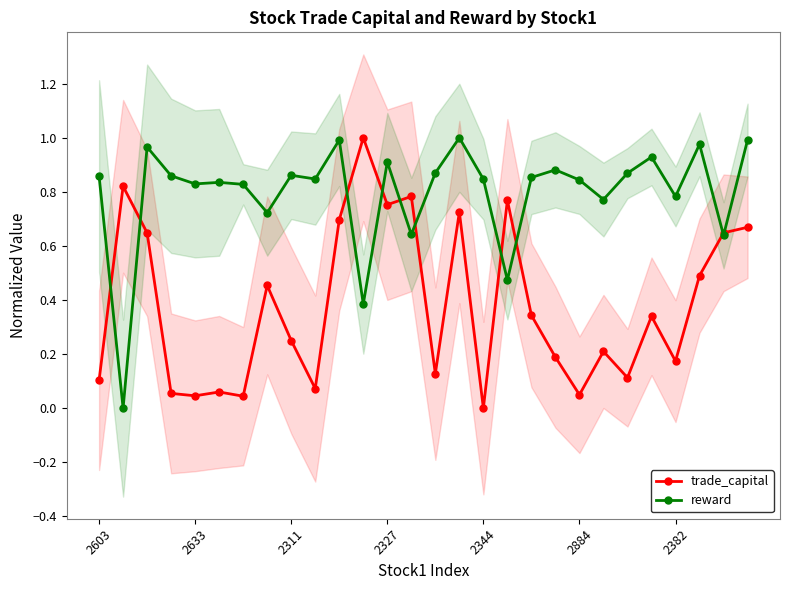

How many series are shown in this chart?

2